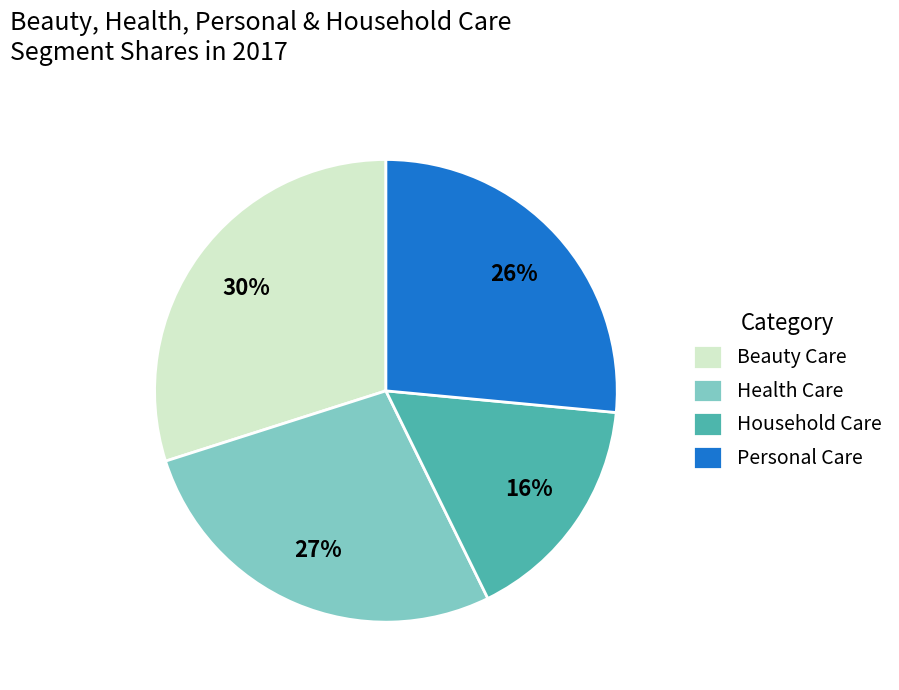

Approximately how many times larger is the value at Household Care compared to Beauty Care?

0.5